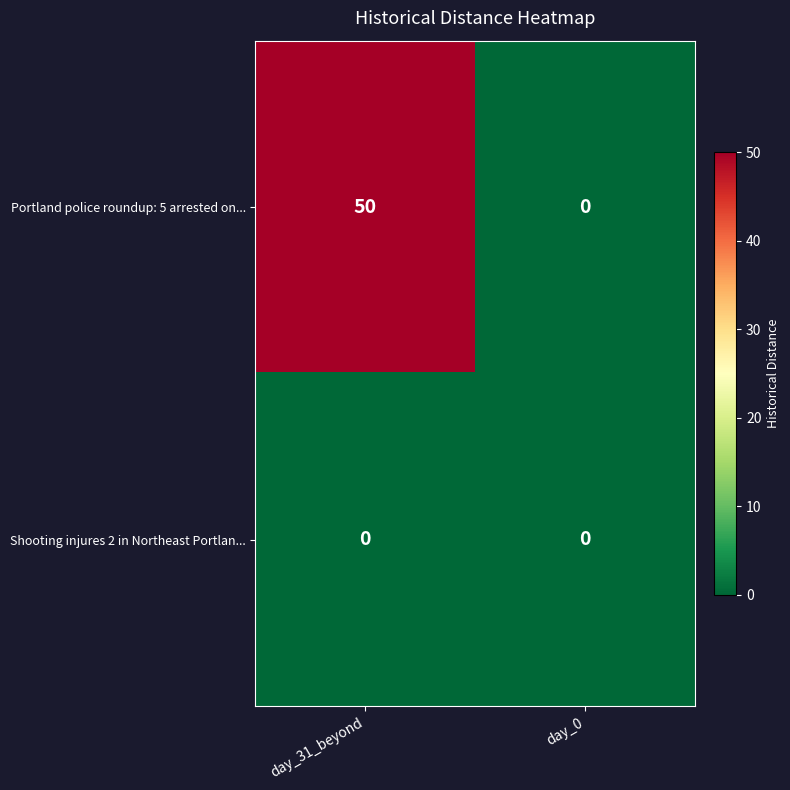

What is the maximum value shown in the chart?

50